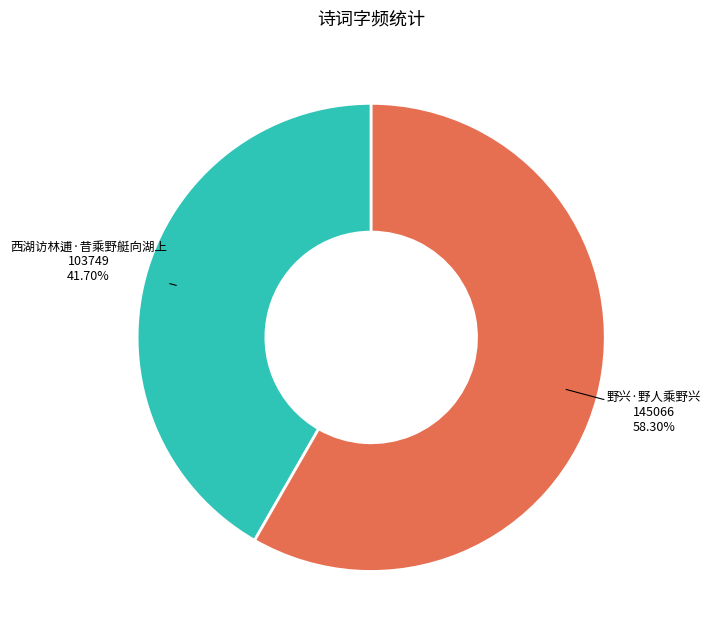

Which category has the biggest portion of the pie?

野兴·野人乘野兴